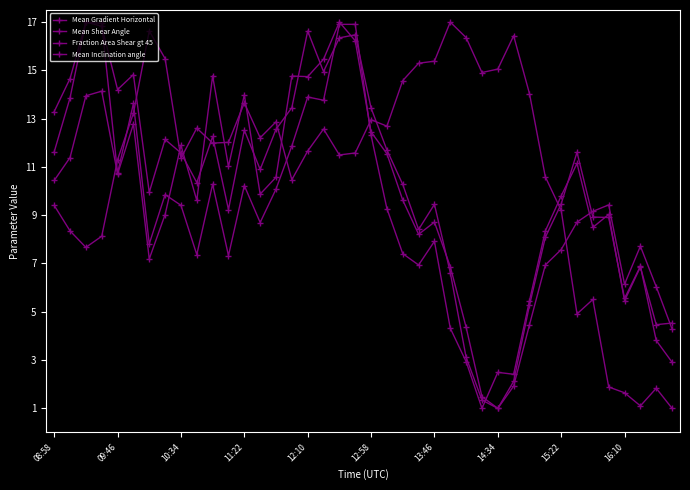

How many distinct data groups are displayed?

4